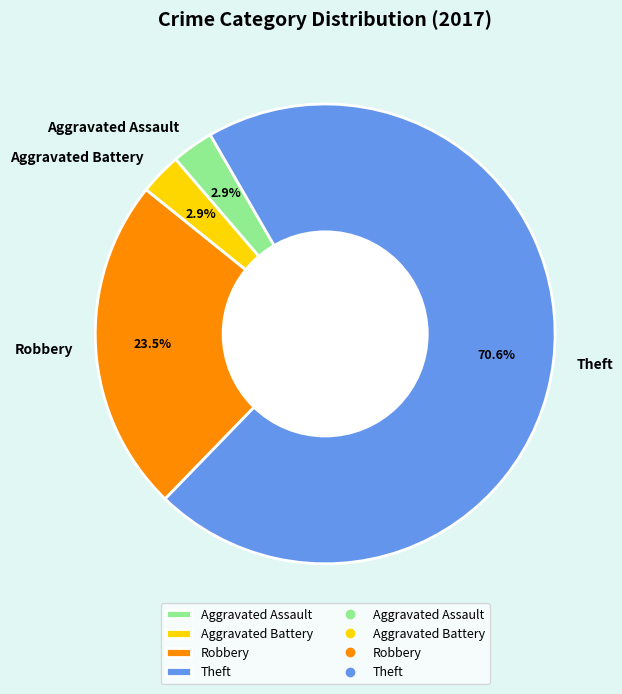

To the nearest percent, what is the average slice percentage?

25%